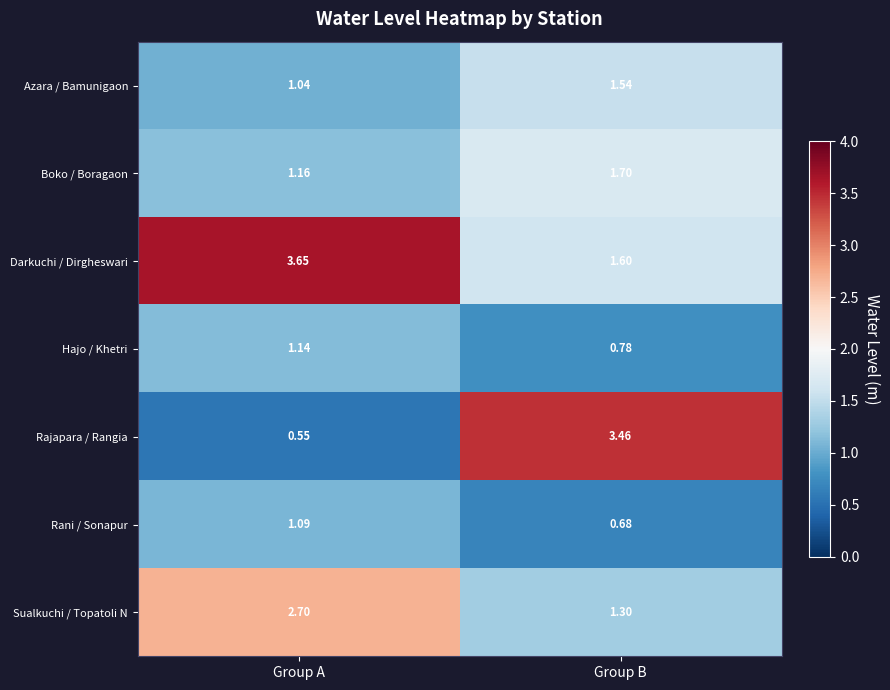

Which series has the largest range (max minus min)?

Rajapara / Rangia